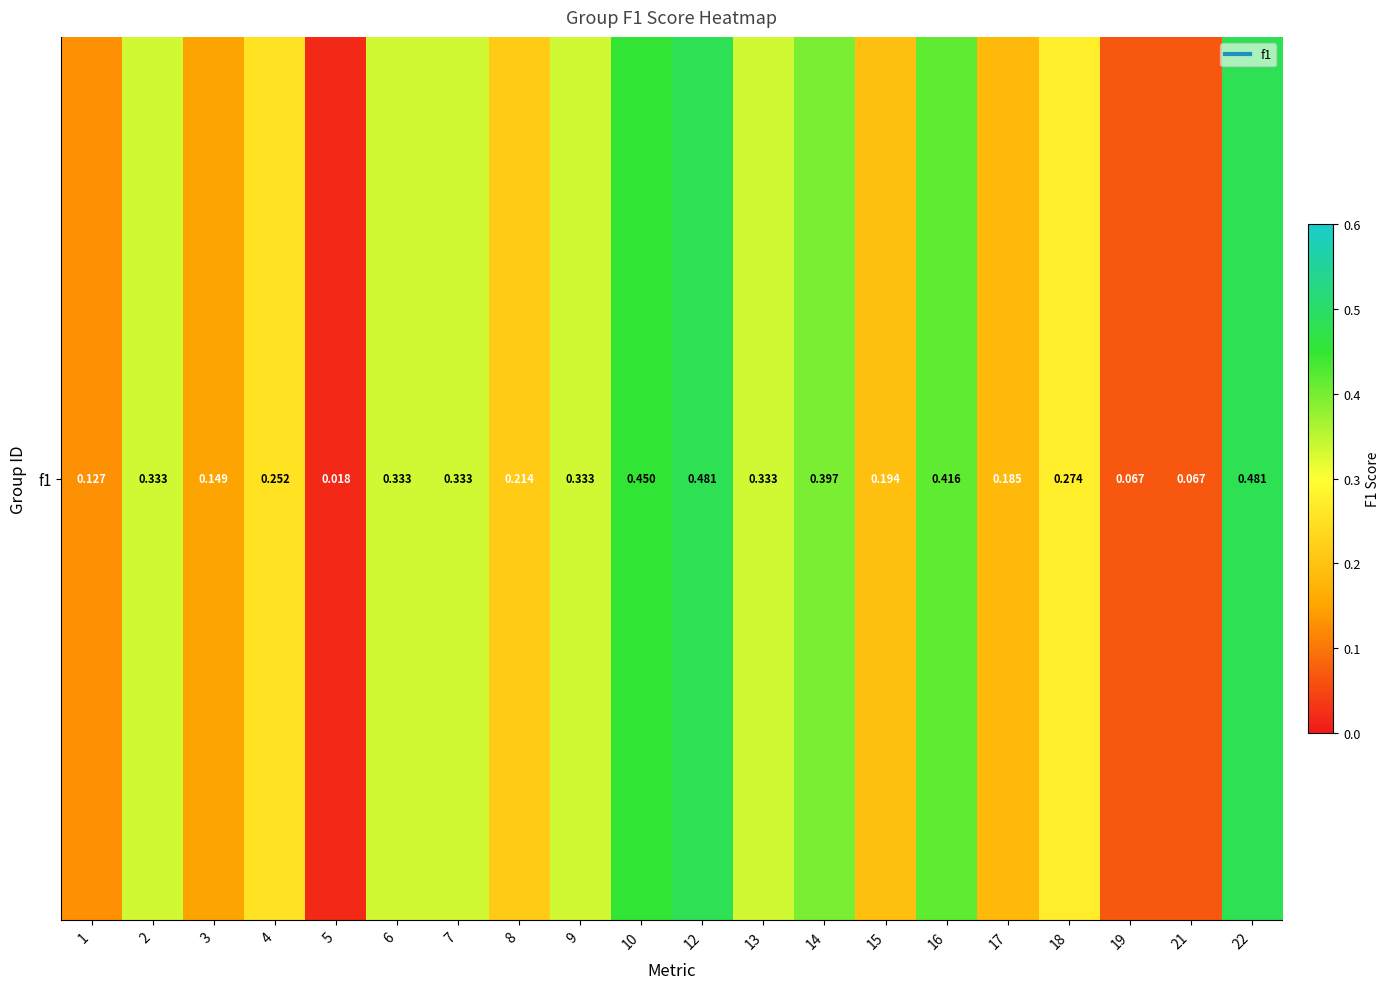

What is the sum of the values at 13 and 4?

0.6